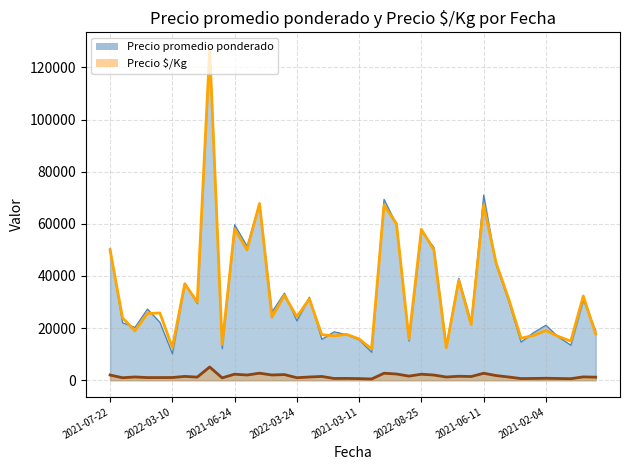

Which series has the widest spread of values?

Precio promedio ponderado